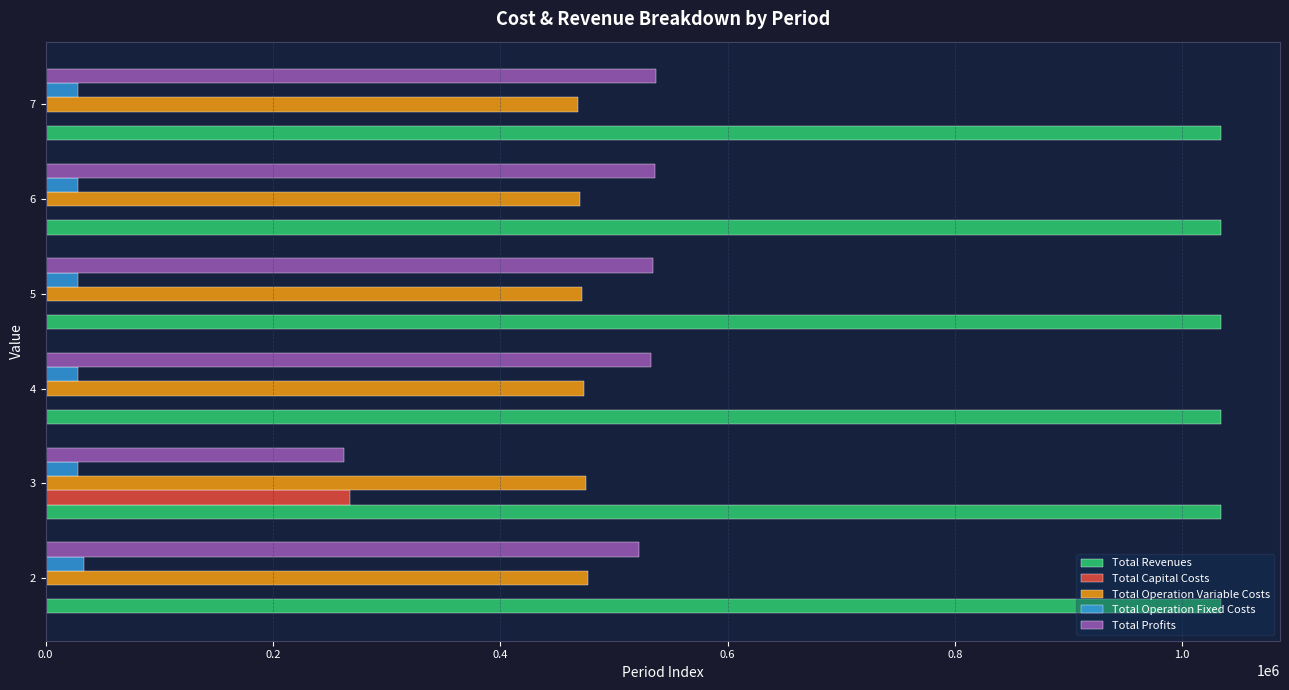

How many distinct data groups are displayed?

5